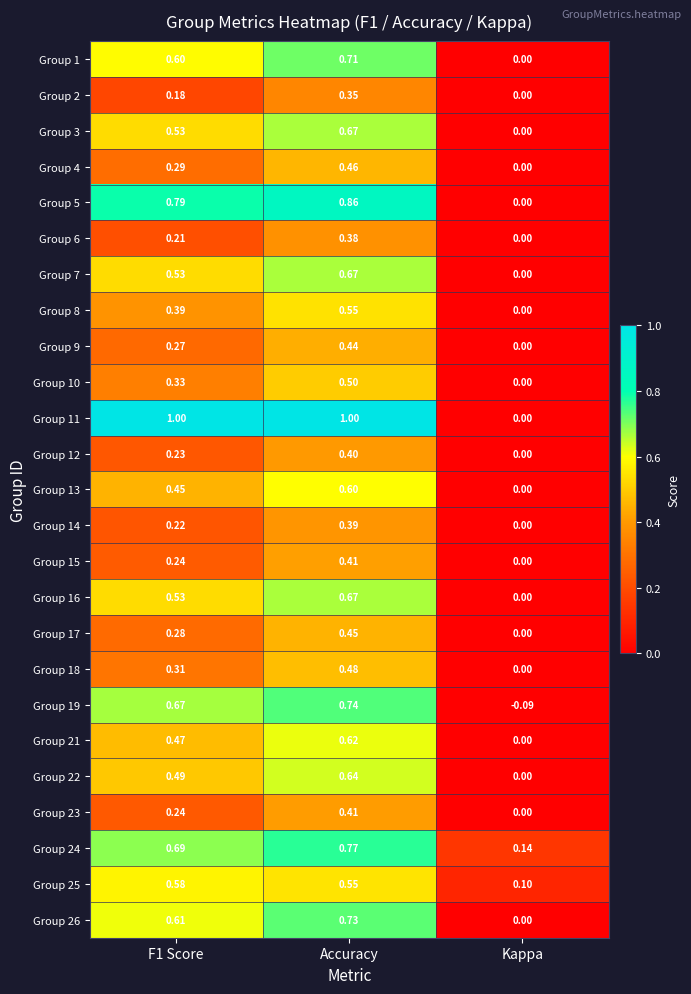

At which category is the sum across all series the highest?

Accuracy